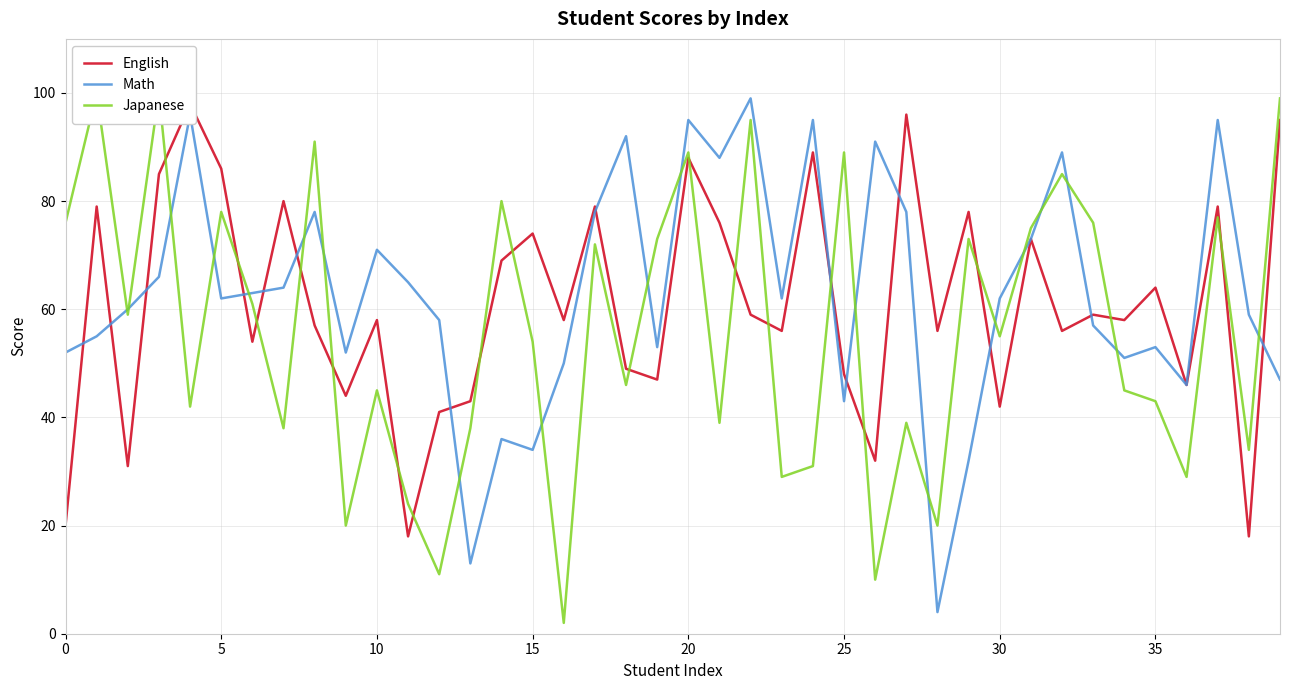

Between 14 and 17, which series saw the biggest shift?

Math